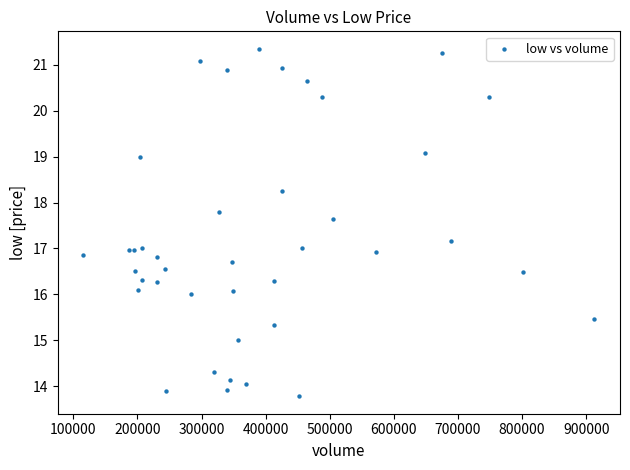

What is the range of Y values (max minus min)?

7.6